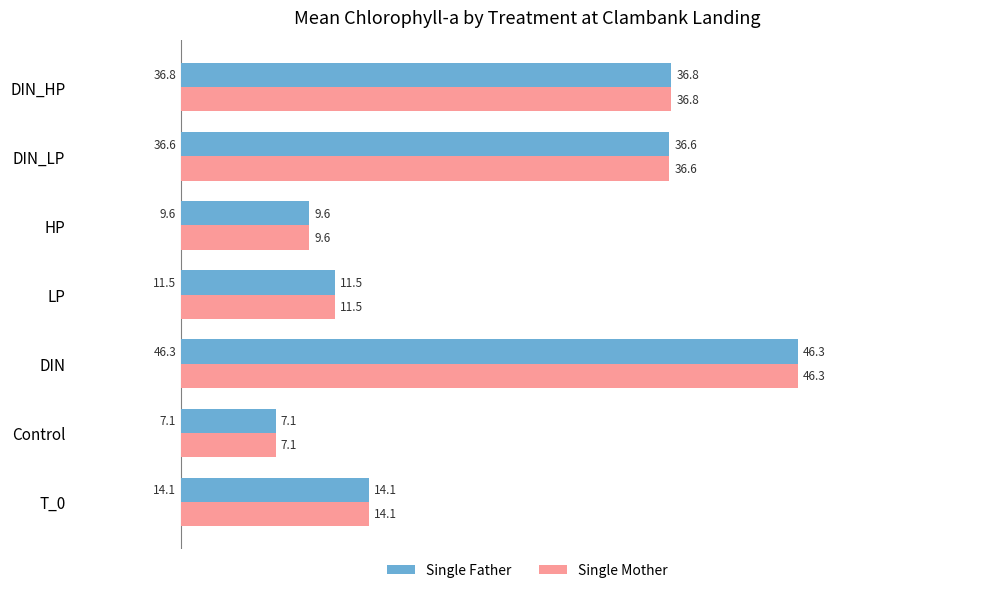

True or false: Single Mother has a value of 11.9 at Control.

False